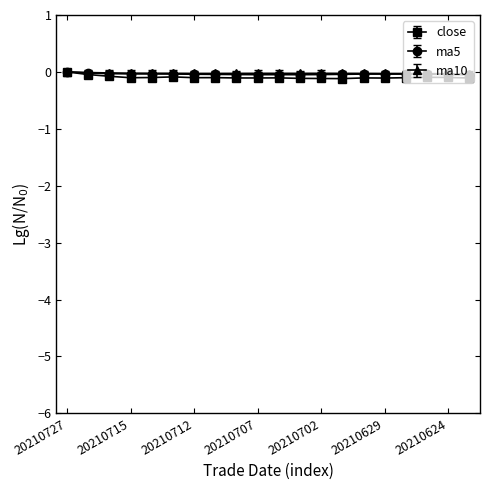

What are all the series names shown in the legend?

close, ma5, ma10